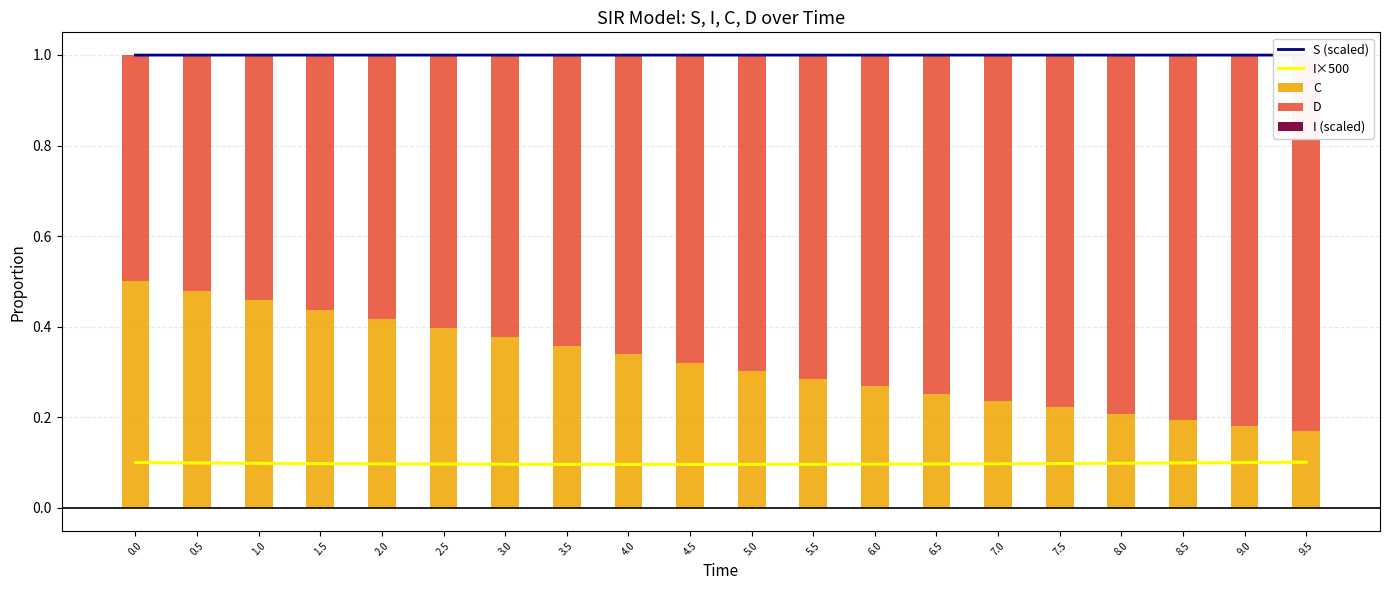

Between 9.0 and 5.0, which is larger?

5.0